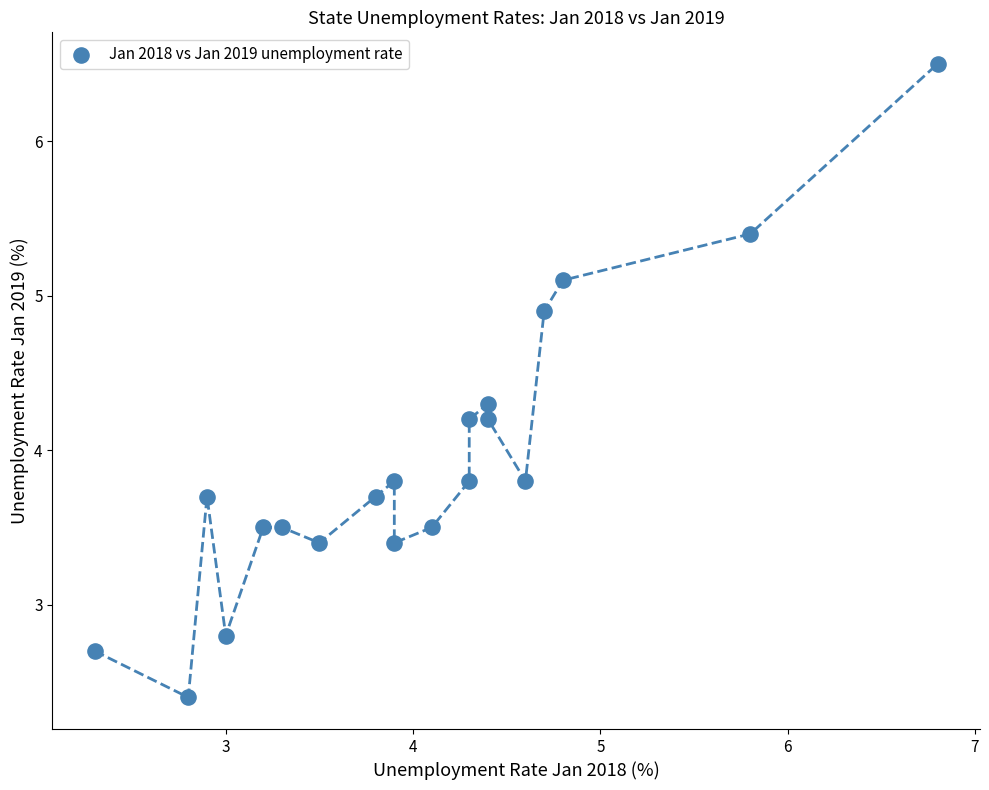

What is the range of X values (max minus min)?

4.5